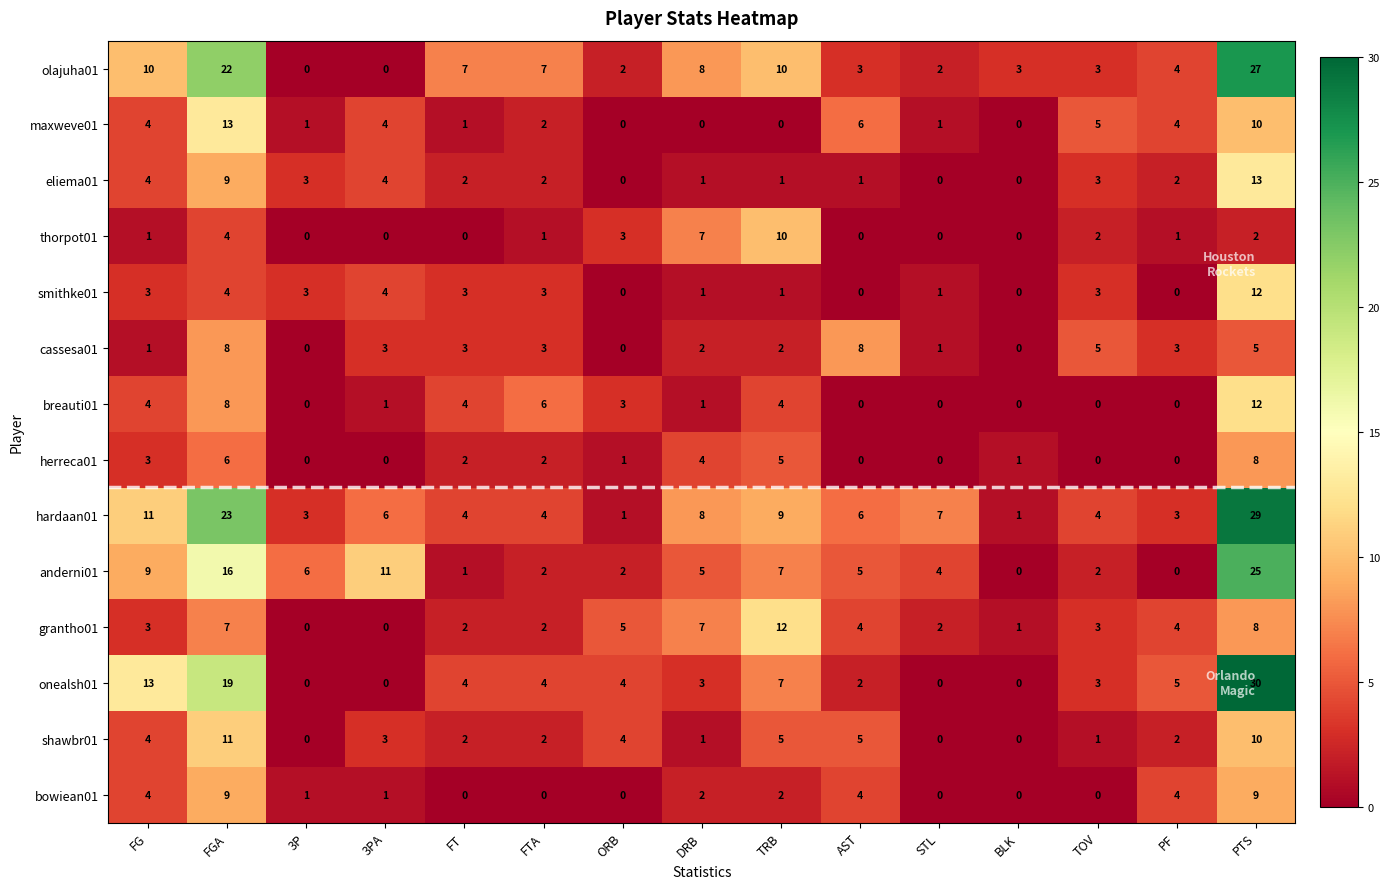

Which series has the largest range (max minus min)?

onealsh01